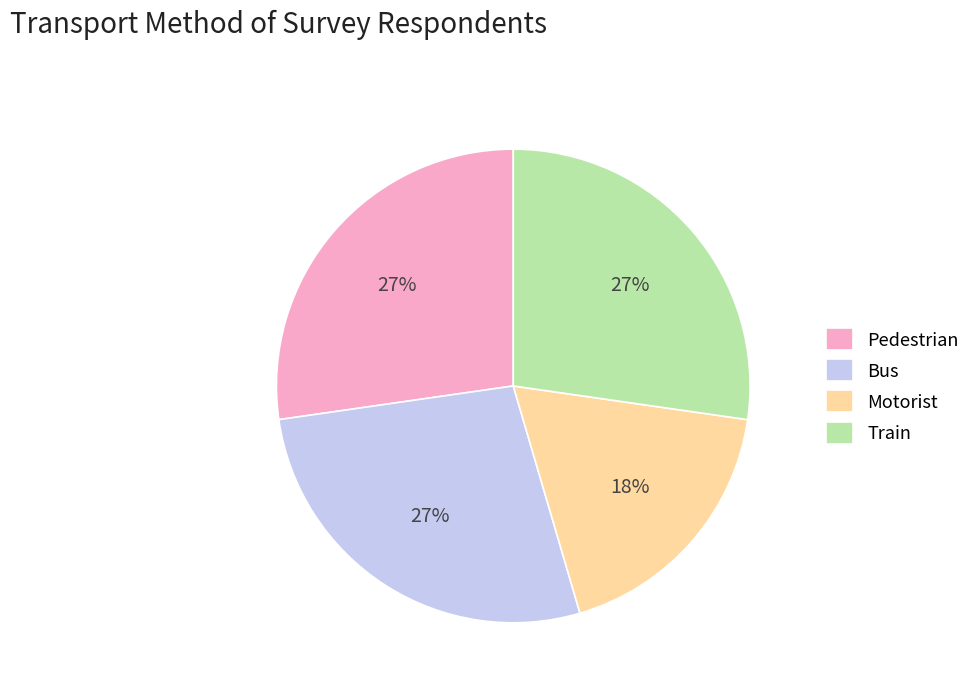

Is there a majority slice in this chart?

No